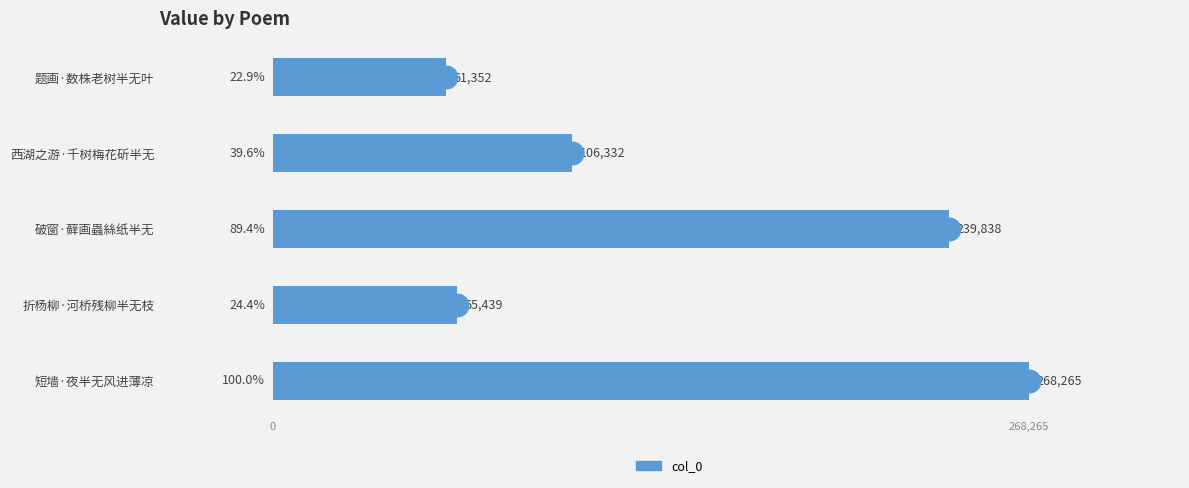

What is the difference between the maximum and minimum values?

206913